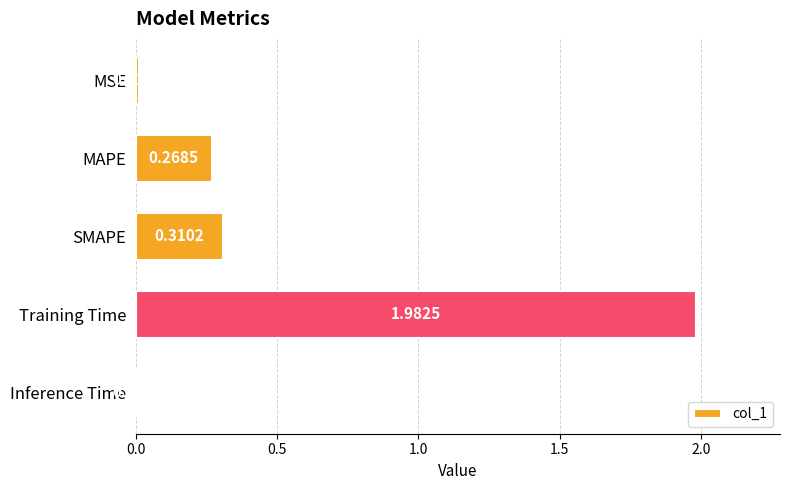

At which label is the value closest to 0?

Inference Time